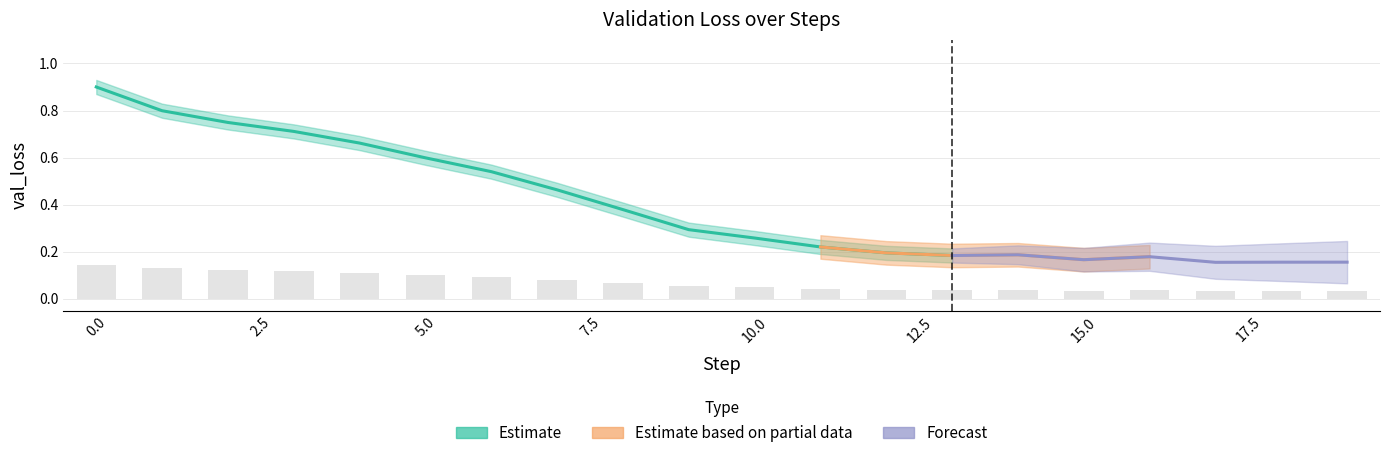

How many categories are shown in the chart?

20